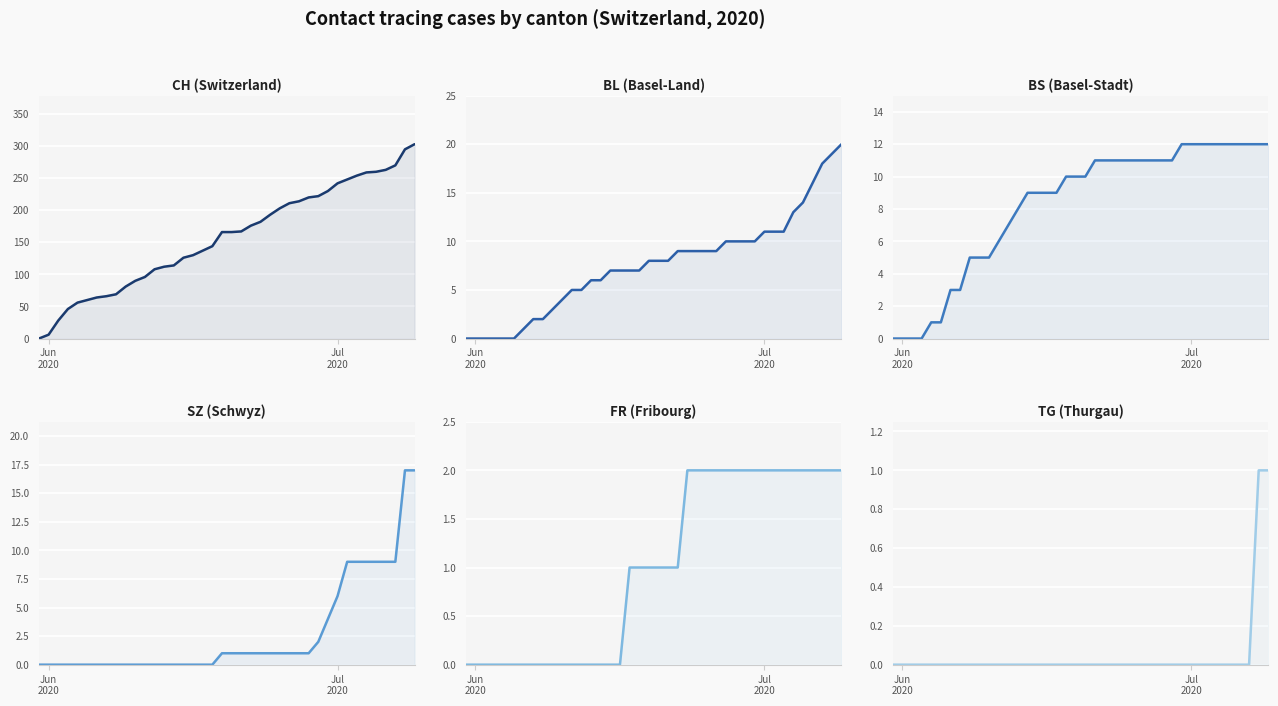

Is the value of BL at 22 greater than the value of FR at 34?

Yes